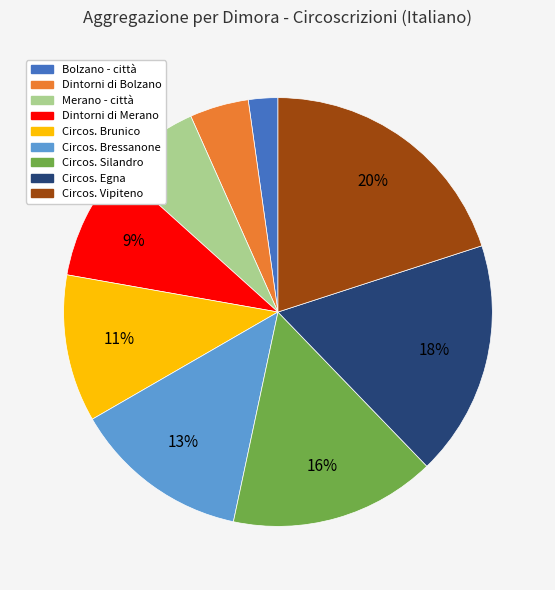

To the nearest percent, what is the average slice percentage?

11%